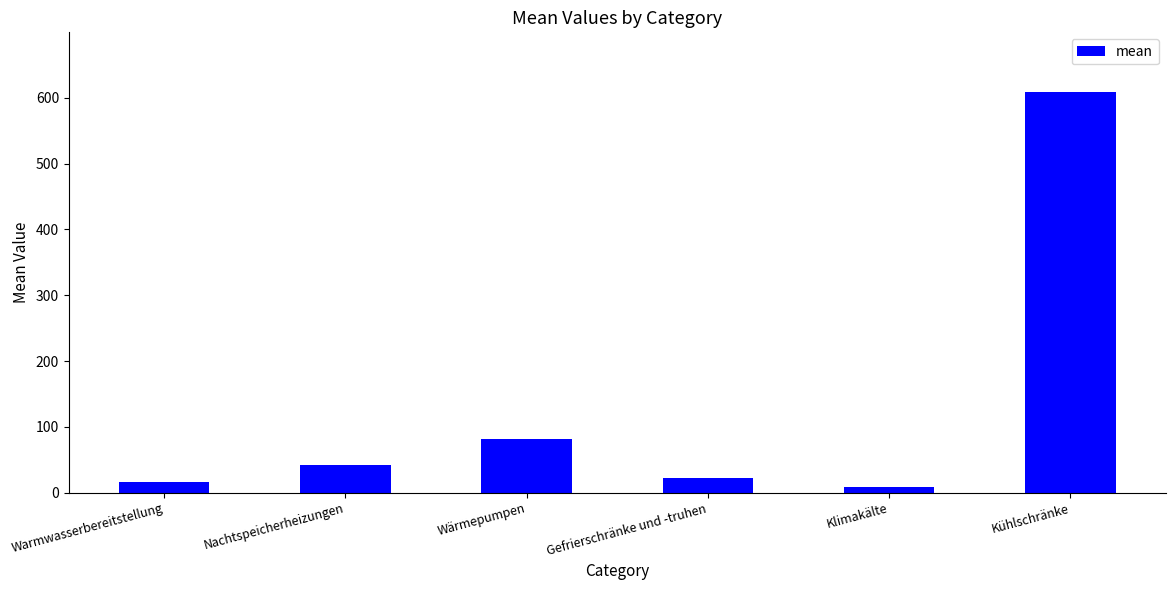

Which label corresponds to the smallest value in the chart?

Klimakälte